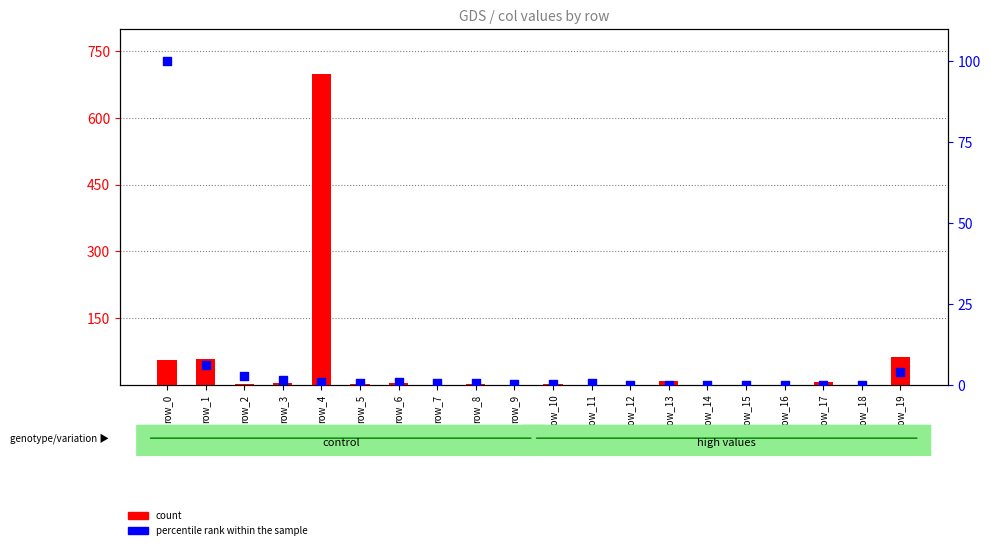

At which category is the sum across all series the highest?

row_4